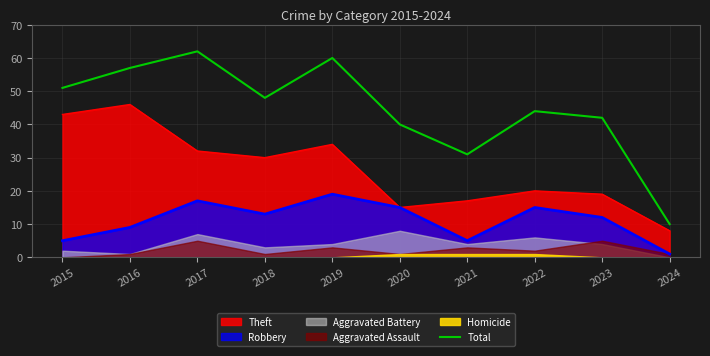

What is the difference between the maximum and minimum values?

52